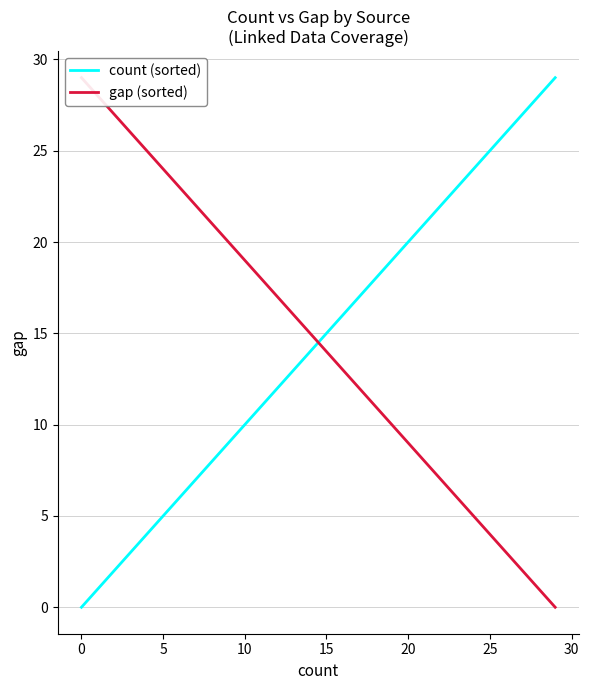

The value of count (sorted) at 0 is 17. True or false?

False